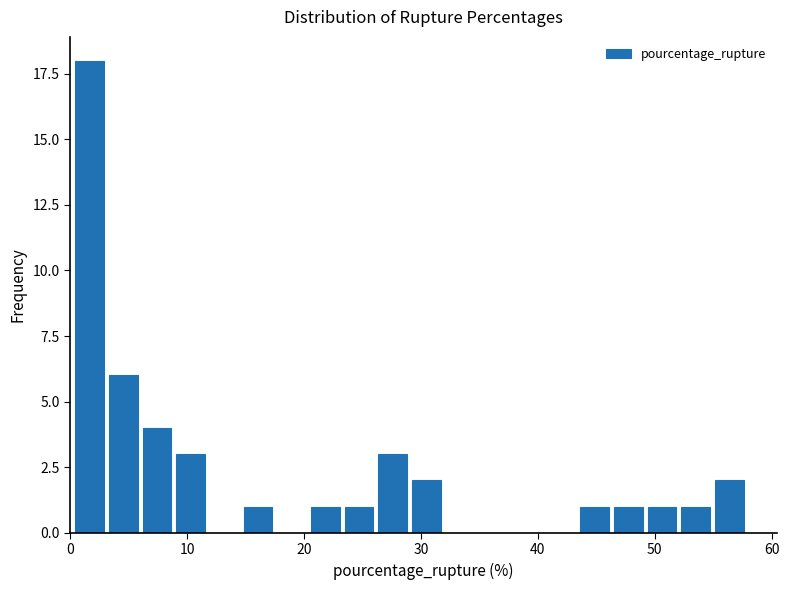

Read against the x-axis, roughly where is the centre of the tallest bar?

2